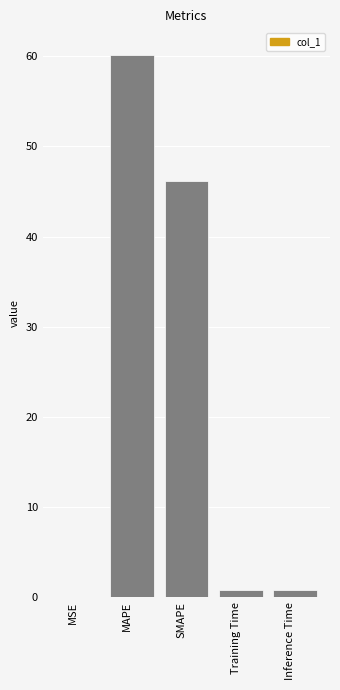

What is the maximum value shown in the chart?

60.1